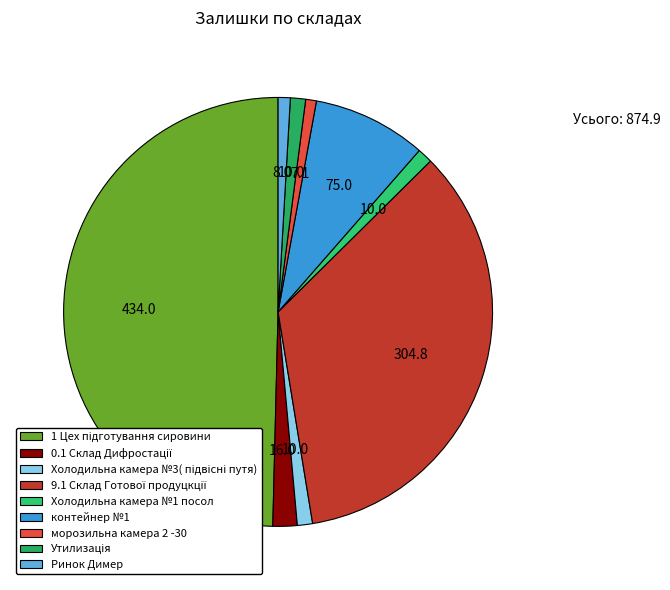

To the nearest percent, what is the average slice percentage?

11%